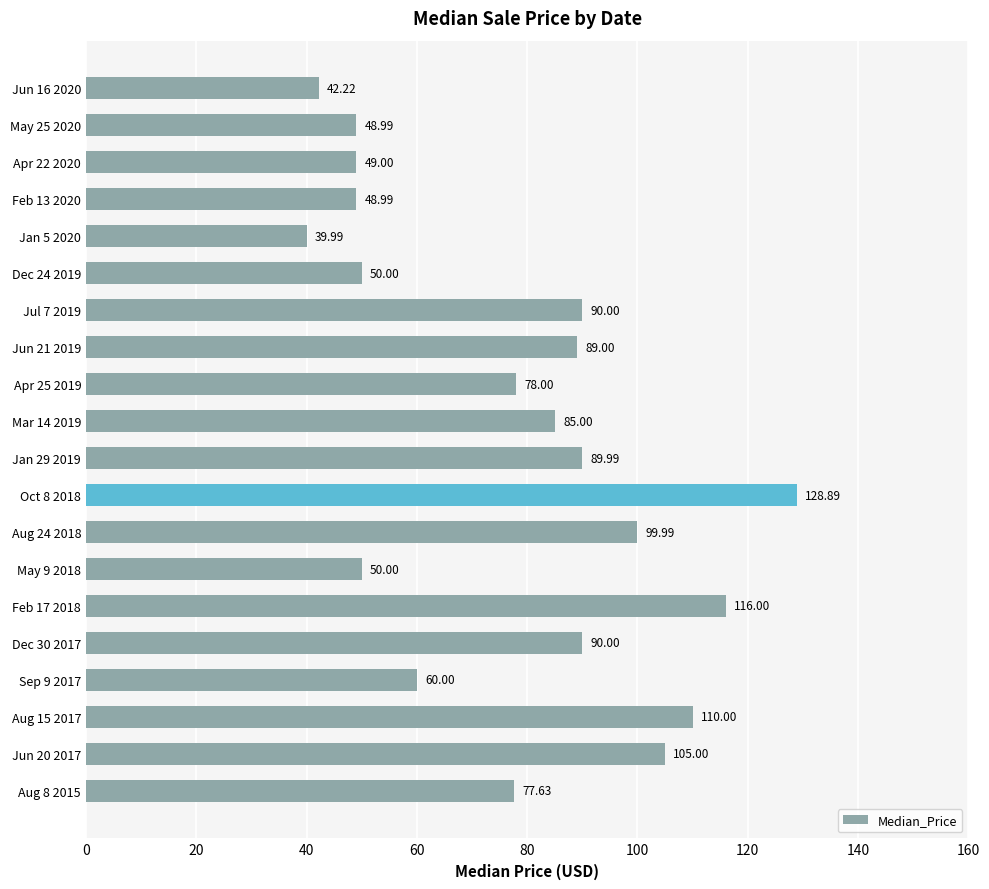

What is the difference between the second highest and second lowest values?

73.8